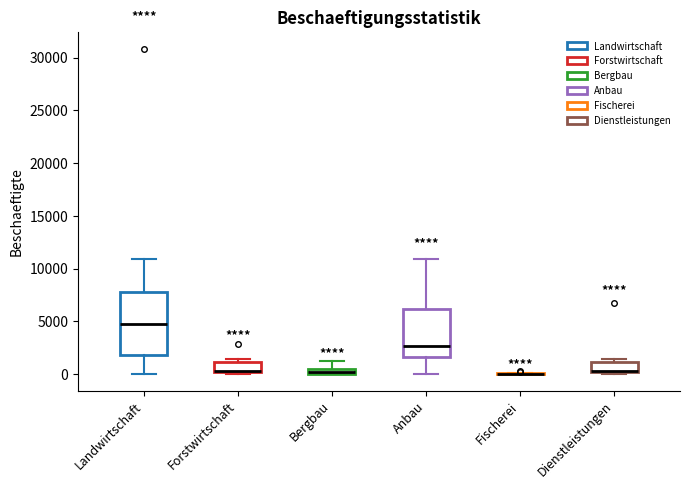

Which box is the tallest, from its lower edge to its upper edge?

Landwirtschaft